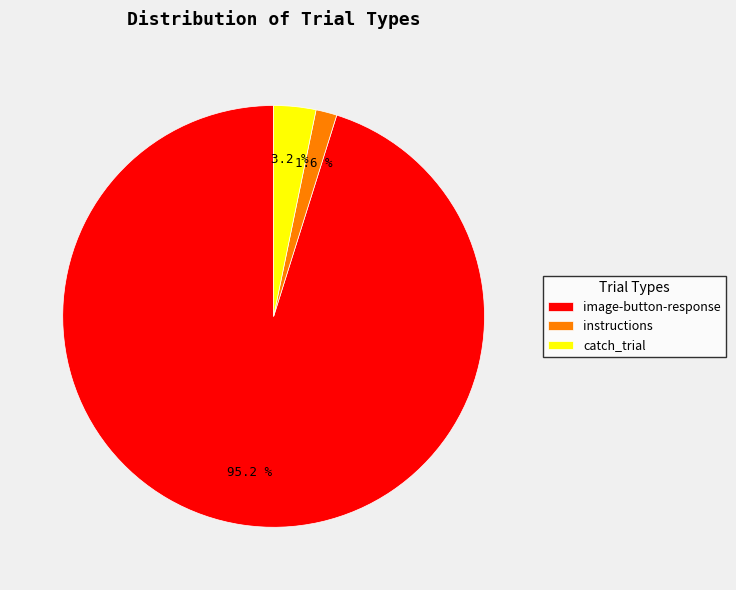

True or false: instructions accounts for 2% of the total.

True